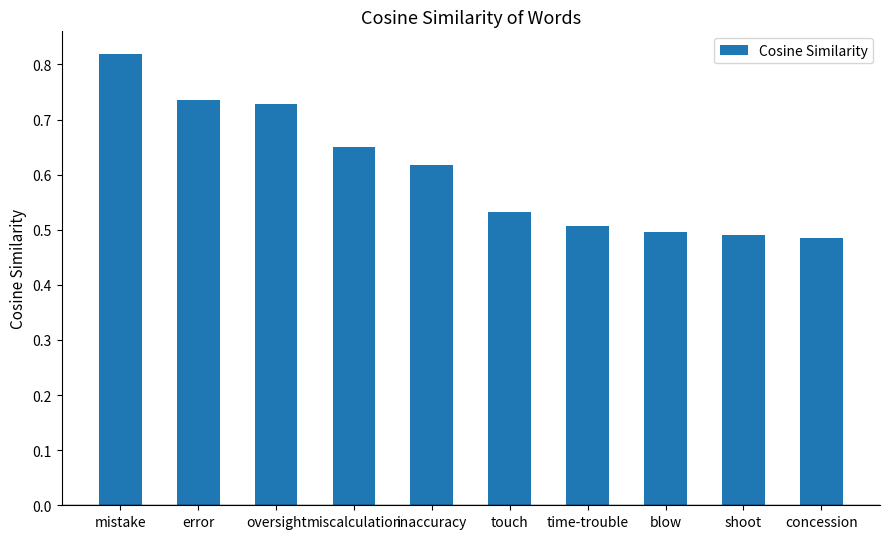

What is the change in value from error to inaccuracy?

-0.1